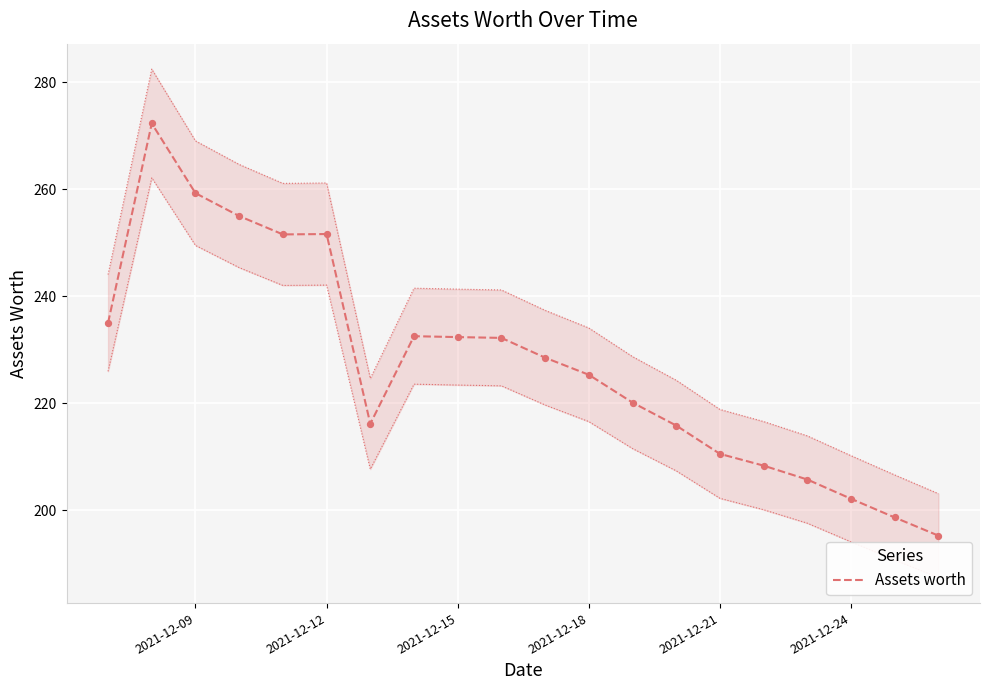

Is it true that Assets worth equals 56.6 at 2021-12-21?

False